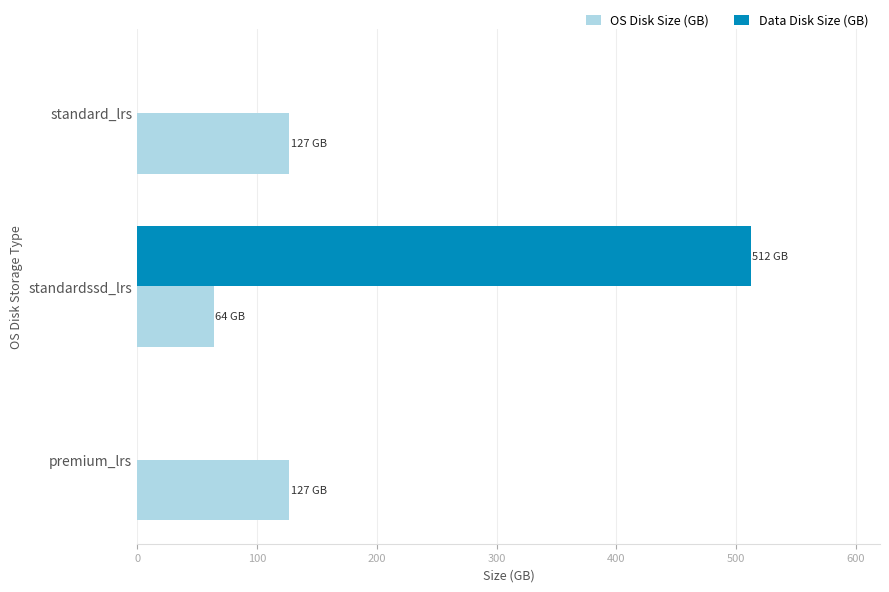

What is the total value across all series at premium_lrs?

127